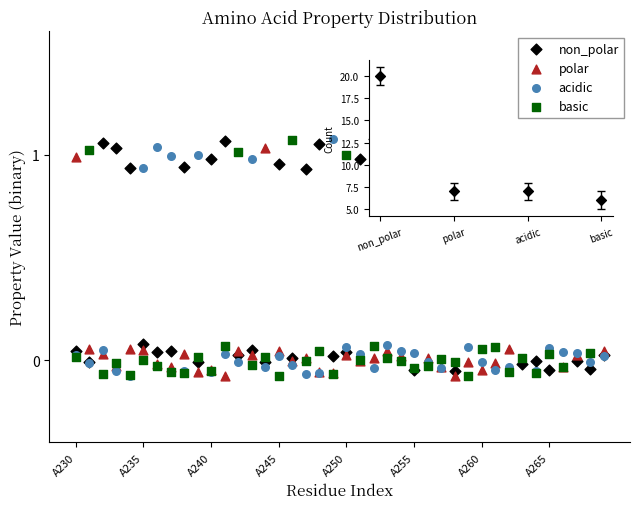

What are all the series names shown in the legend?

non_polar, polar, acidic, basic